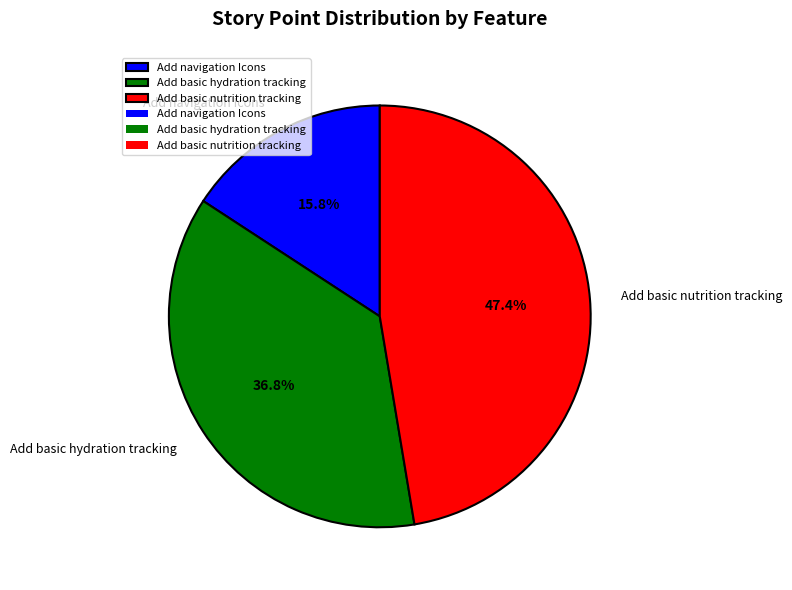

The Add basic nutrition tracking slice represents 47% of the pie. True or false?

True